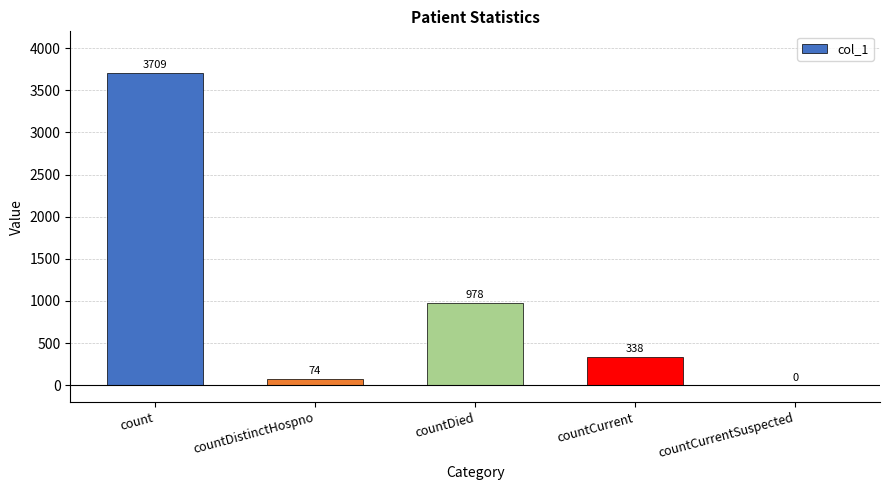

Which has a higher value, countDistinctHospno or countCurrentSuspected?

countDistinctHospno